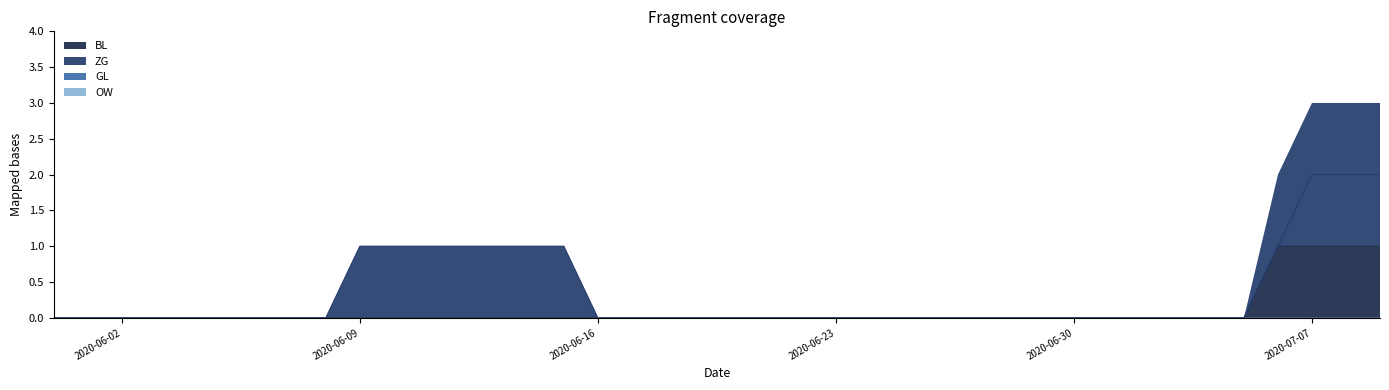

Count the ZG values in the range 0 to 1.

37